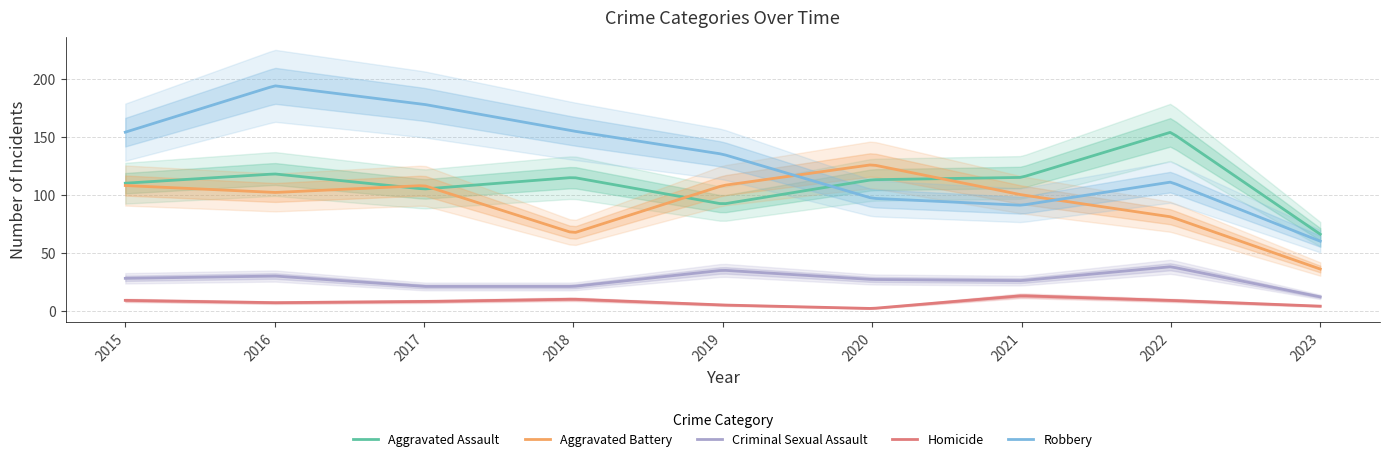

In Aggravated Assault, how many points are higher than both neighbors (excluding endpoints)?

3